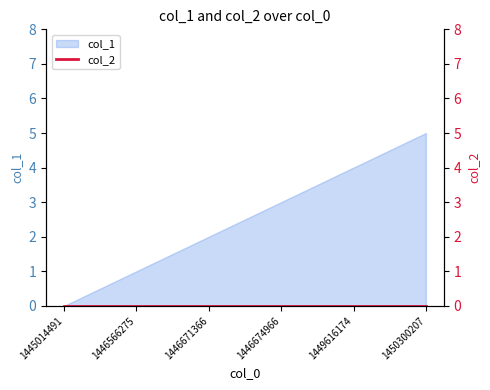

List the labels in order of col_1 value, smallest first.

1445014491, 1446566275, 1446671366, 1446674966, 1449616174, 1450300207